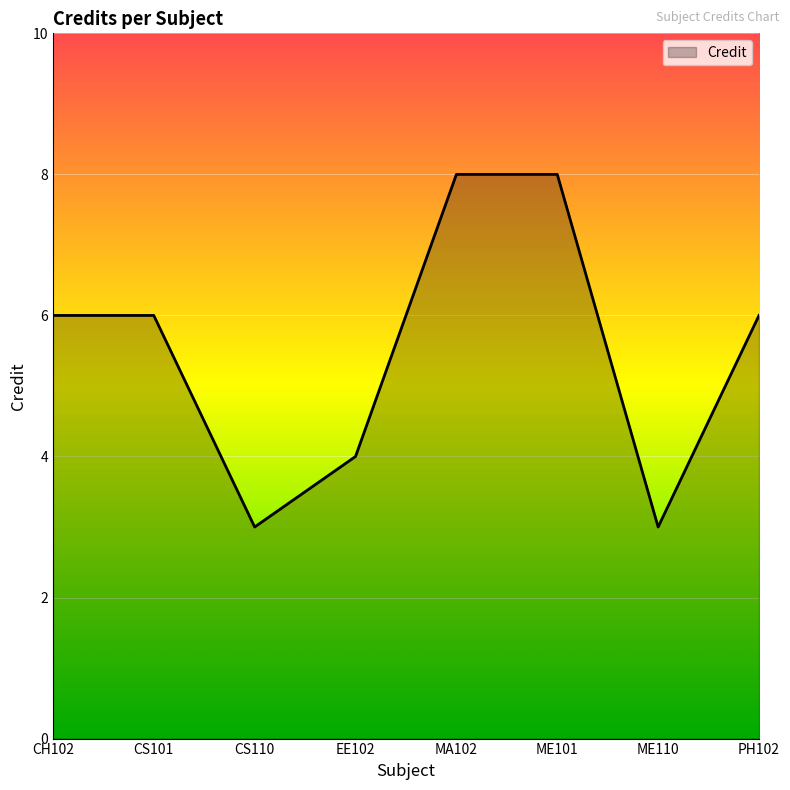

How many interior local valleys (lower than both neighbors) does the data have?

2